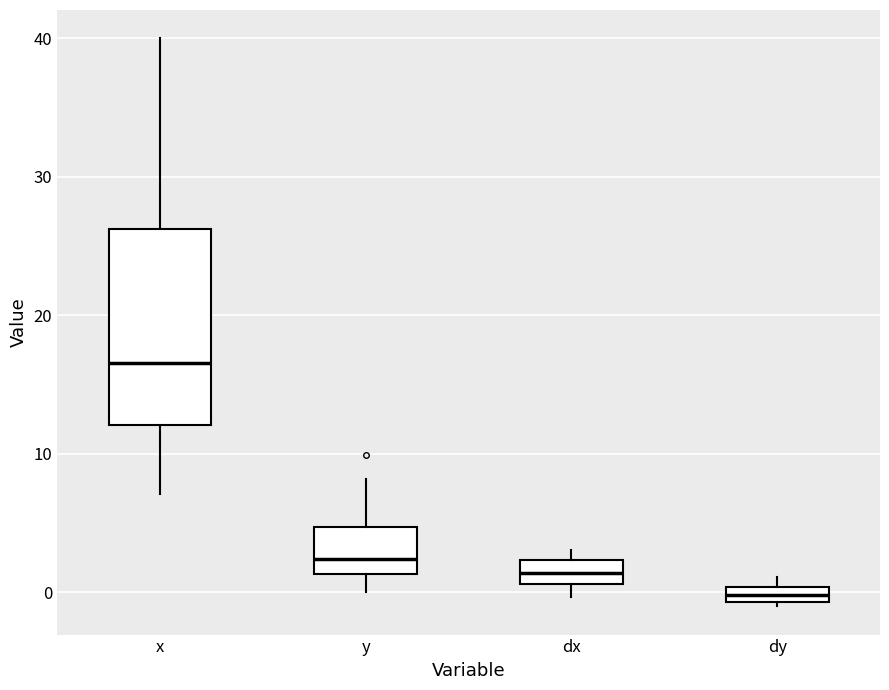

Which box's median line is the lowest?

dy